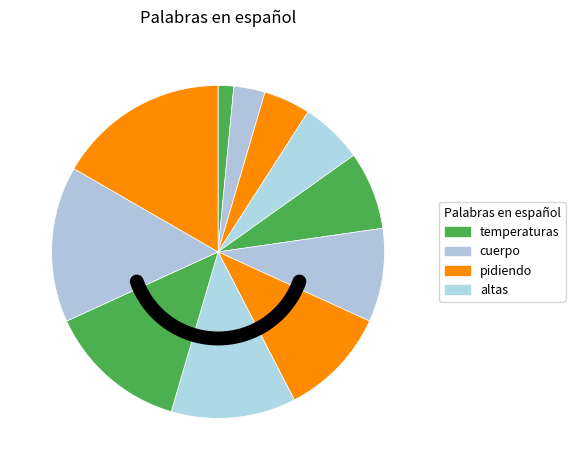

Between cuerpo and pidiendo, which is larger?

pidiendo